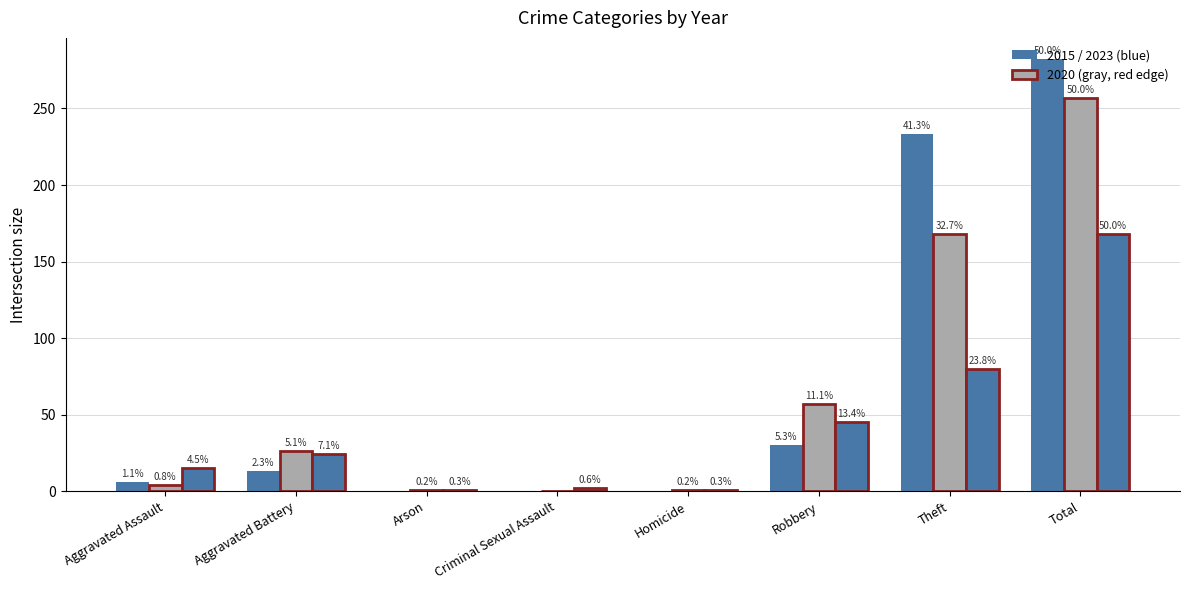

Reading left to right, transcribe all the data shown in this chart.

2023: 15	24	1	2	1	45	80	168
2020: 4	26	1	0	1	57	168	257
2015: 6	13	0	0	0	30	233	282